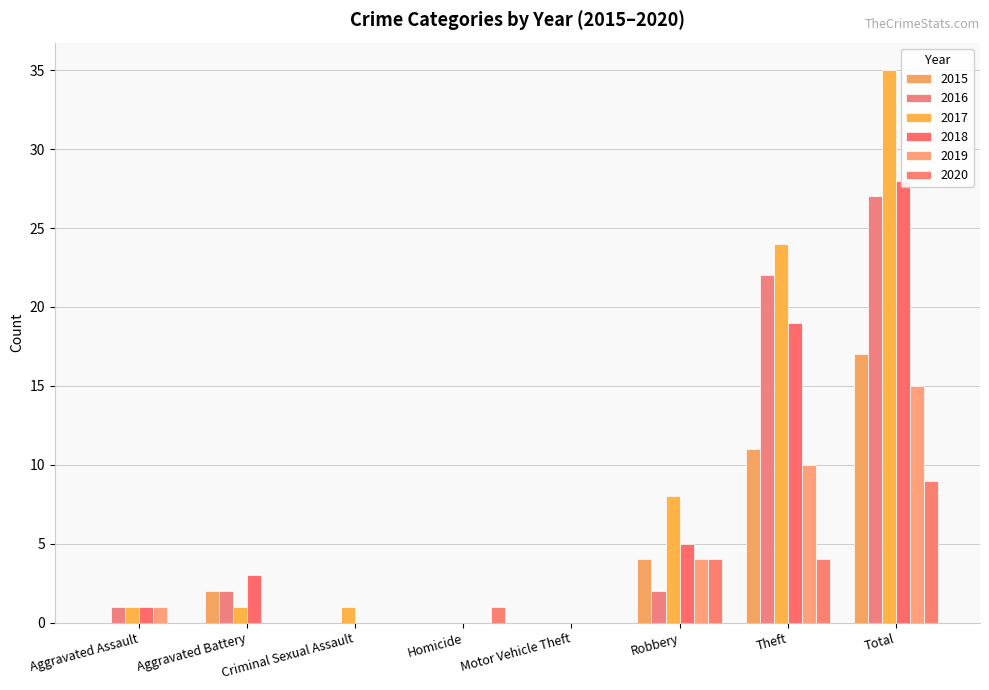

Reading left to right, transcribe all the data shown in this chart.

2015: 0	2	0	0	0	4	11	17
2016: 1	2	0	0	0	2	22	27
2017: 1	1	1	0	0	8	24	35
2018: 1	3	0	0	0	5	19	28
2019: 1	0	0	0	0	4	10	15
2020: 0	0	0	1	0	4	4	9